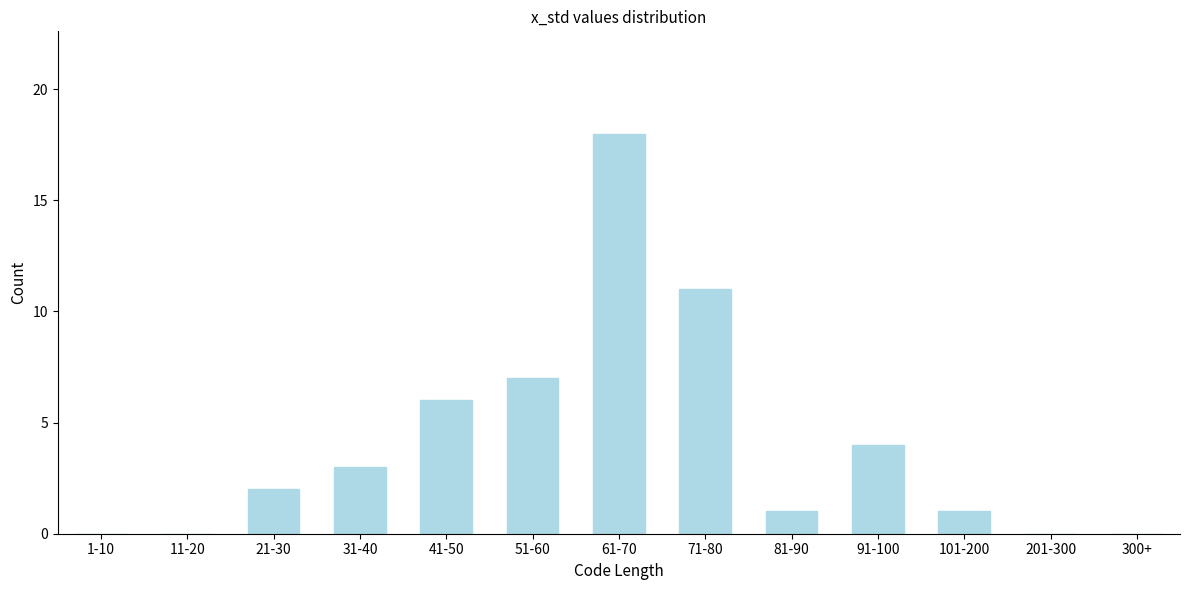

Reading right to left, list all the values displayed in this chart.

300+=0	201-300=0	101-200=1	91-100=4	81-90=1	71-80=11	61-70=18	51-60=7	41-50=6	31-40=3	21-30=2	11-20=0	1-10=0